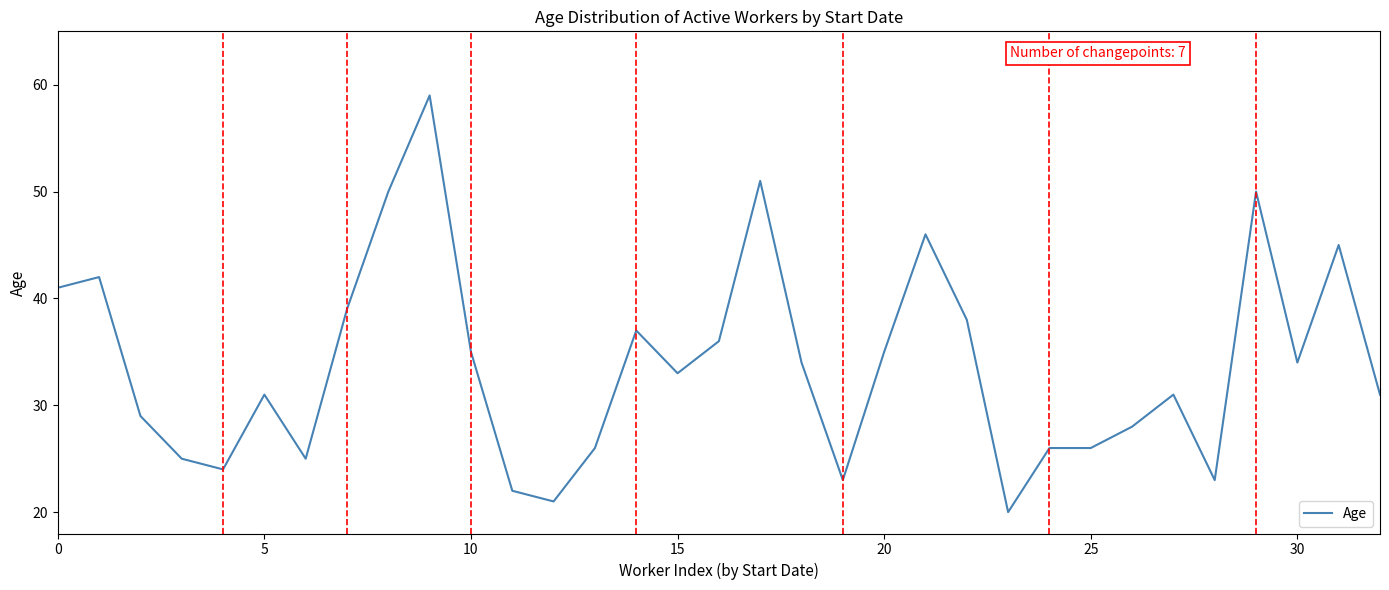

True or false: the data has more than 2 interior local peaks.

True